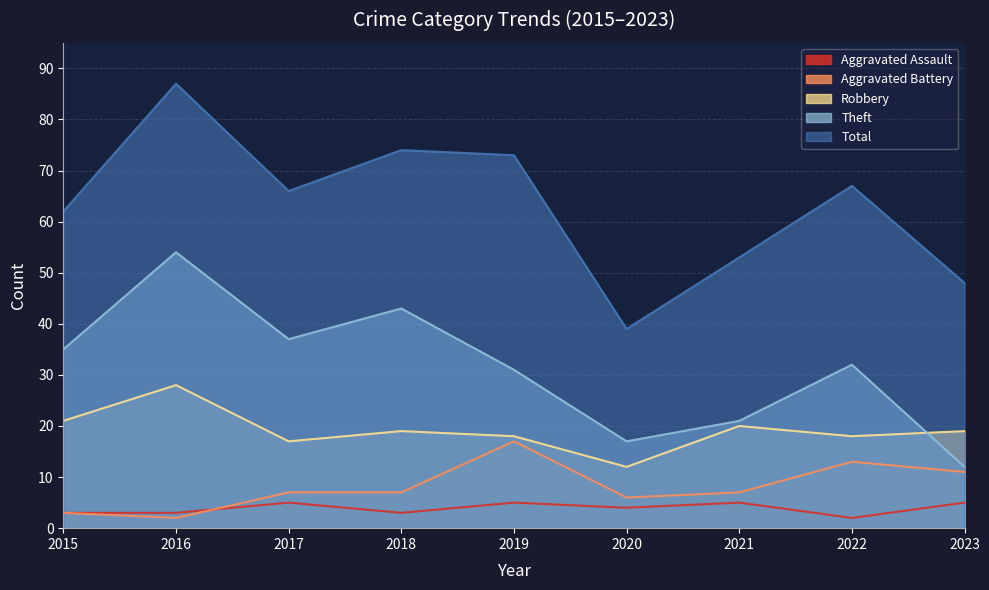

In Aggravated Assault, how many points are higher than both neighbors (excluding endpoints)?

3